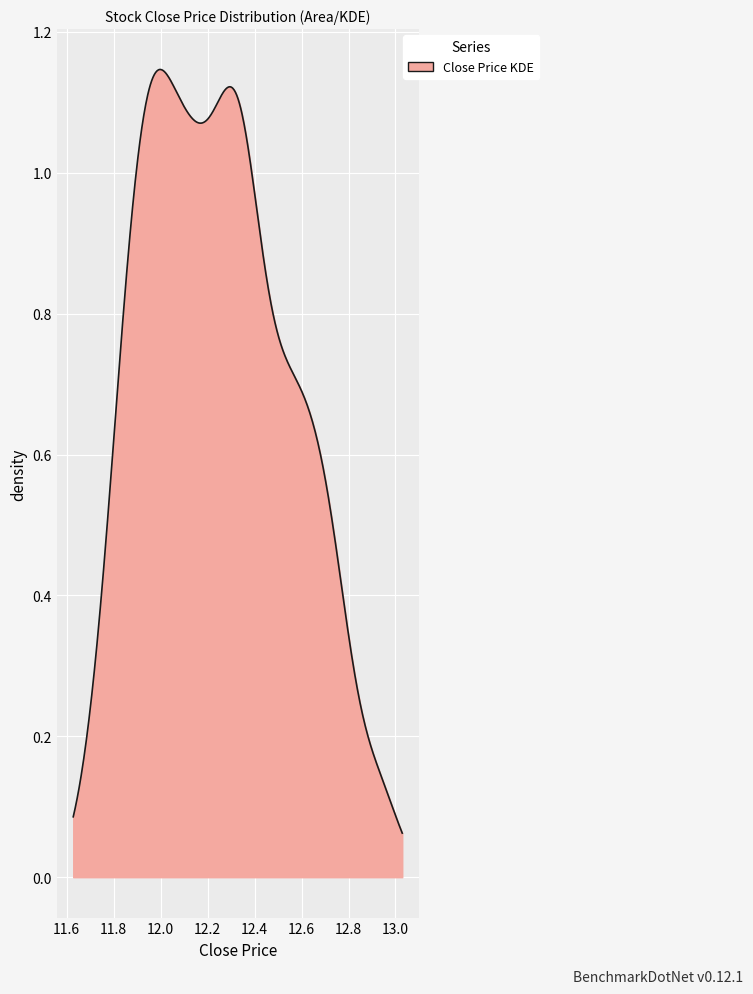

How many lines are shown in the chart?

1